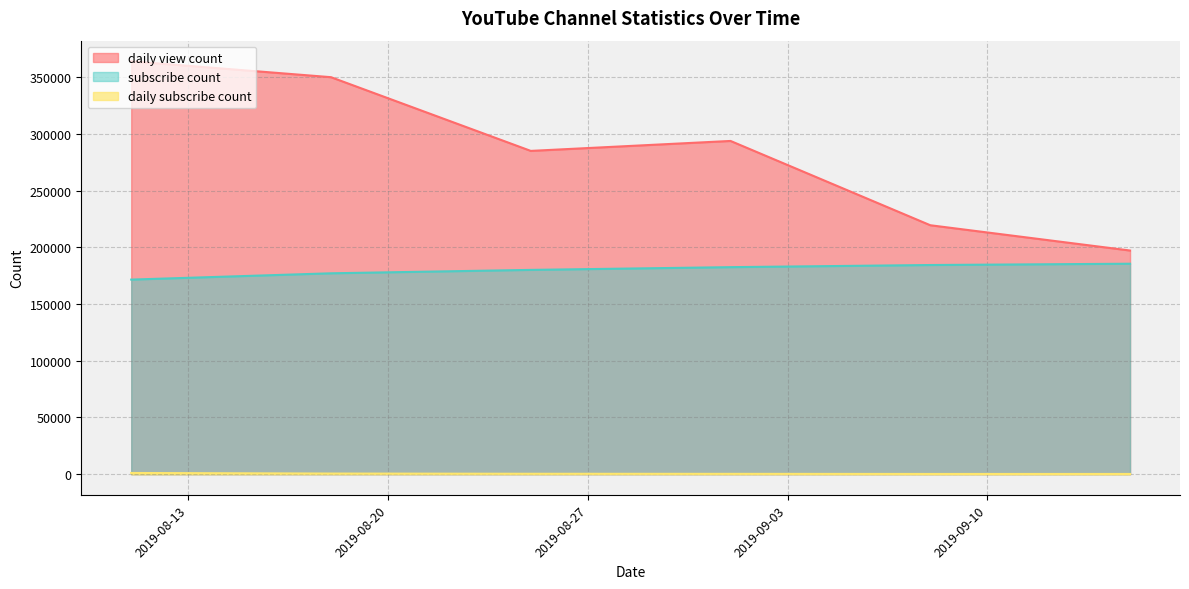

Rank the series by their average value, from highest to lowest.

daily view count, subscribe count, daily subscribe count